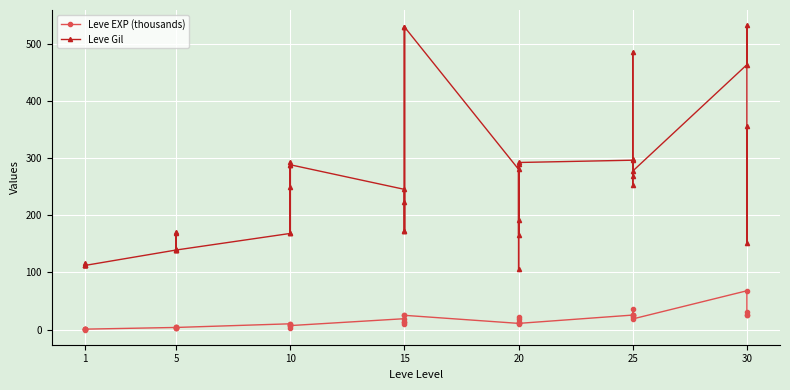

Which series changed the most between 25 and 30?

Leve Gil